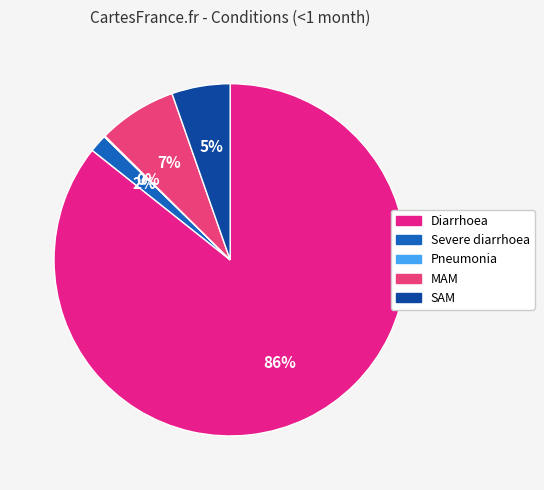

Which slice represents more than half of the pie?

Diarrhoea